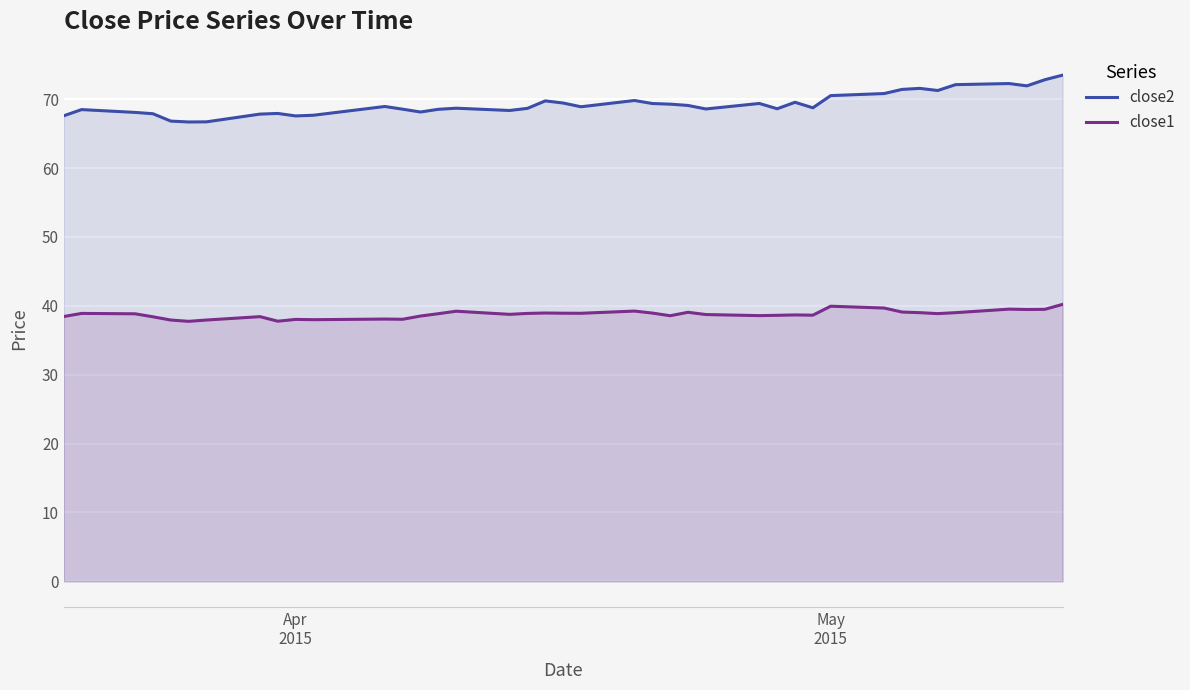

What is the minimum value for close1?

37.7